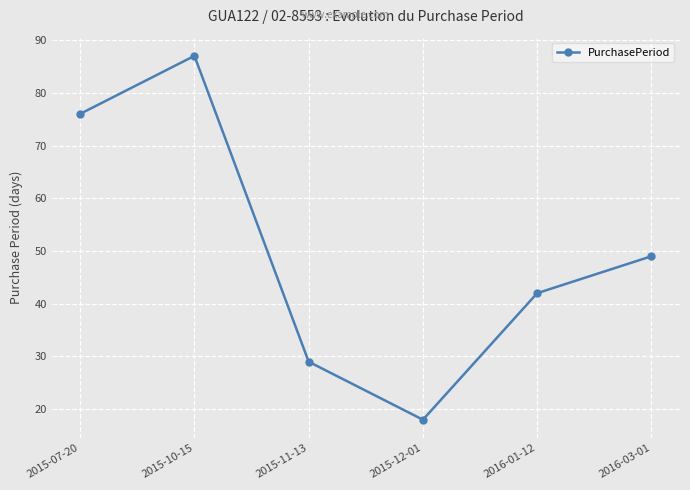

What is the difference between the maximum and minimum values?

69